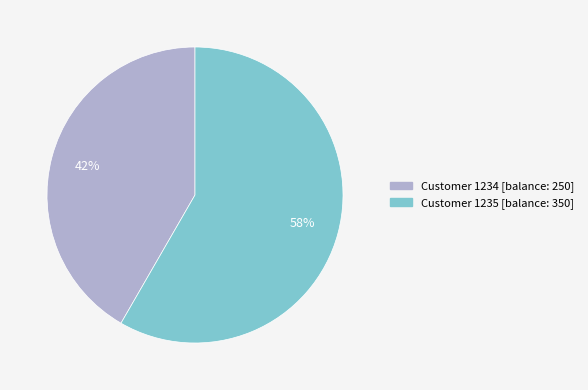

How many slices are in this pie chart?

2